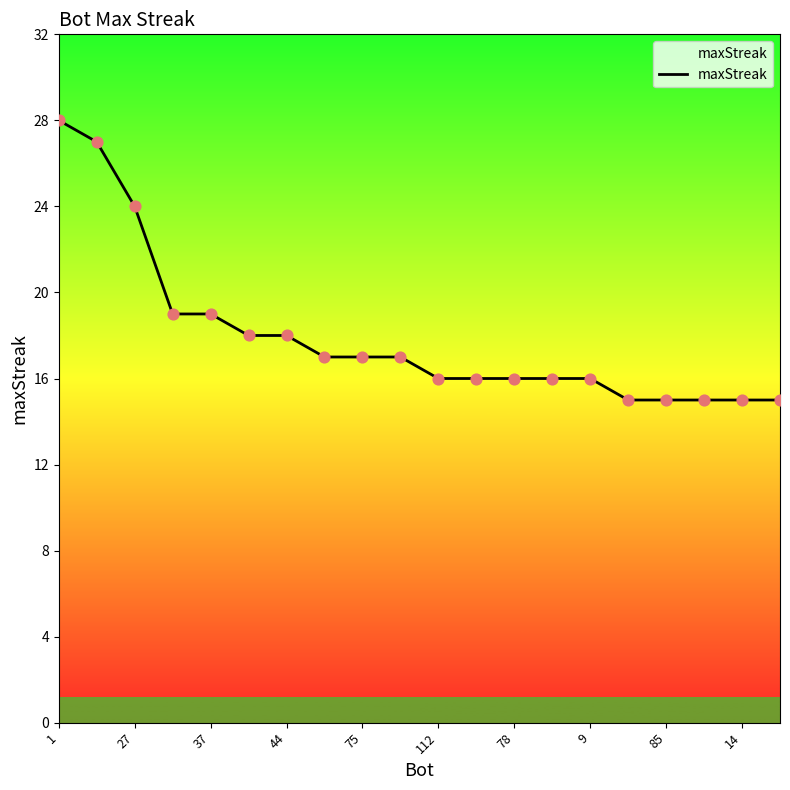

What is the minimum value shown in the chart?

15